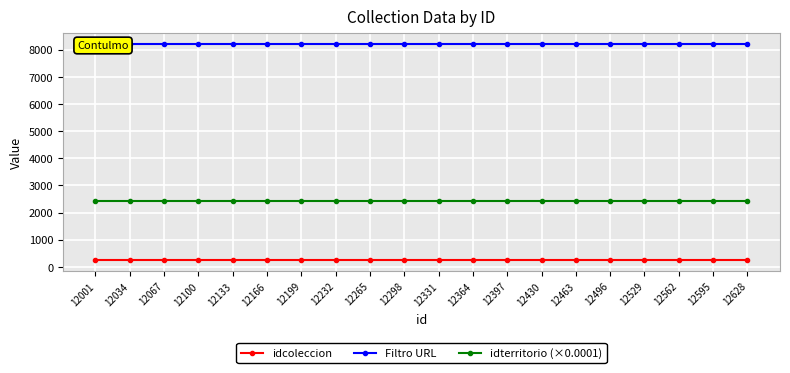

Rank the series at 12331 from highest to lowest value.

Filtro URL, idterritorio (×0.0001), idcoleccion